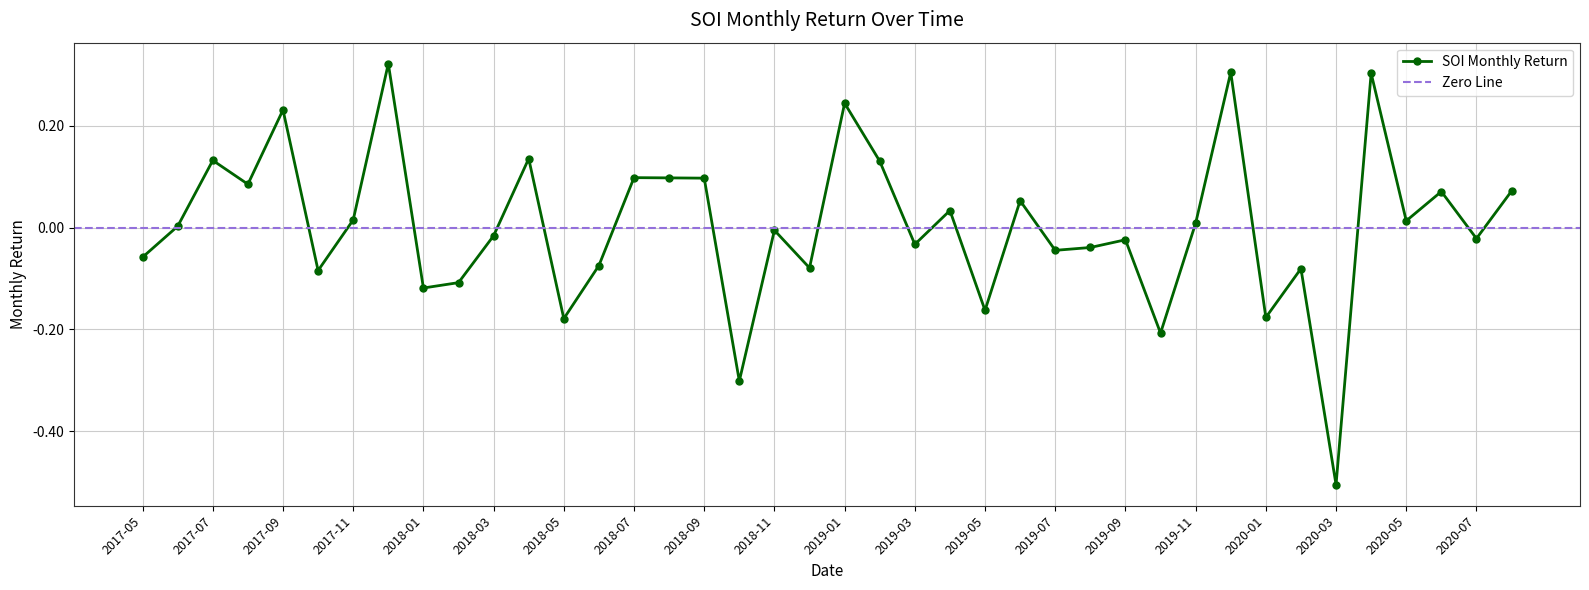

The value at 2018-05 is -0.2. True or false?

True